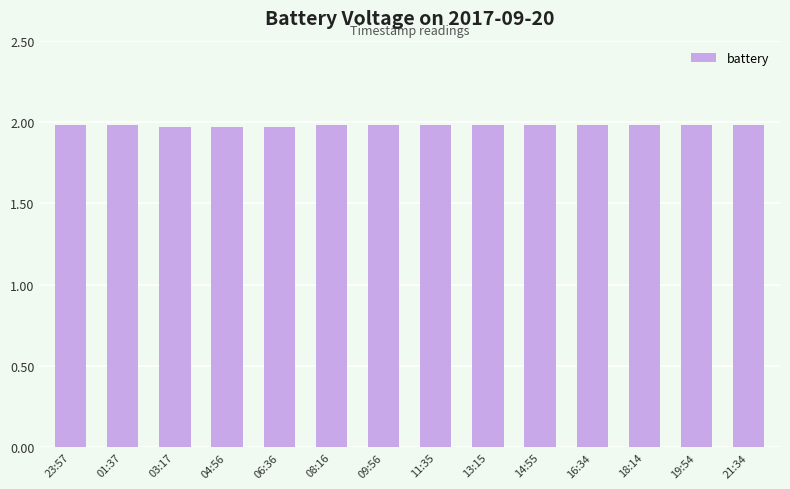

What is the label of the 14th bar from the right?

23:57